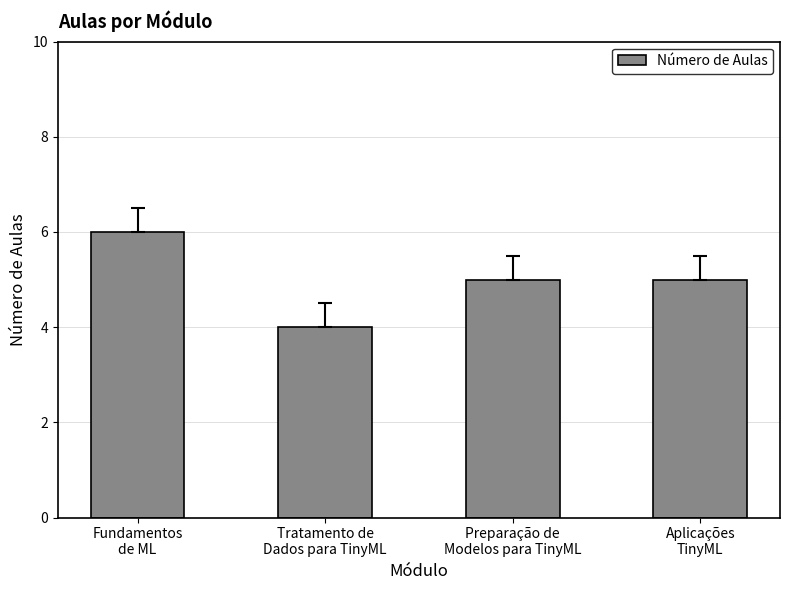

What is the difference between the maximum and second lowest values?

1